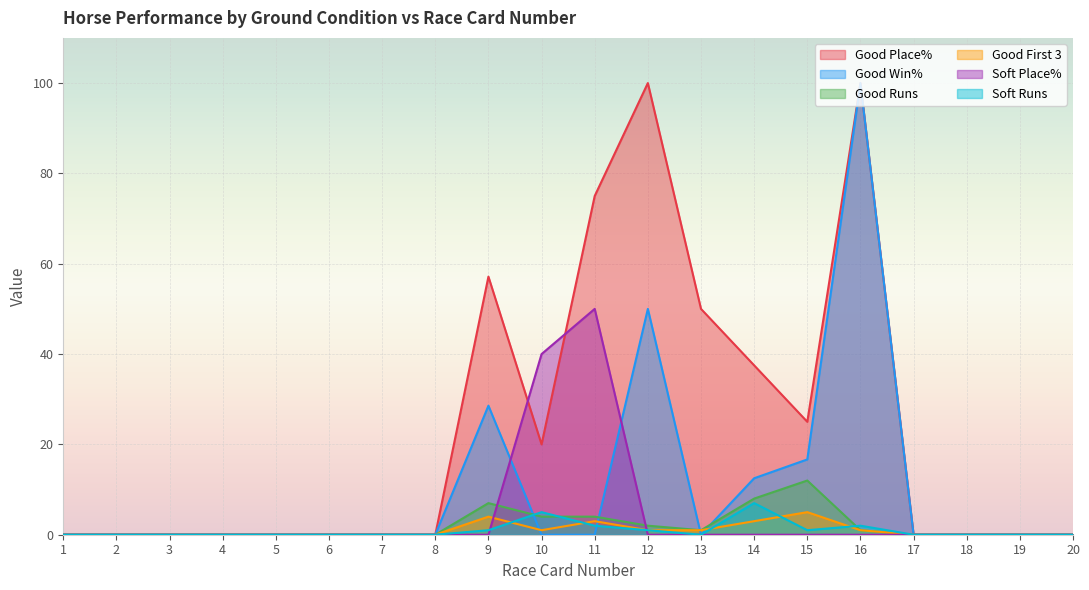

Where is the first local minimum for Good First 3?

10